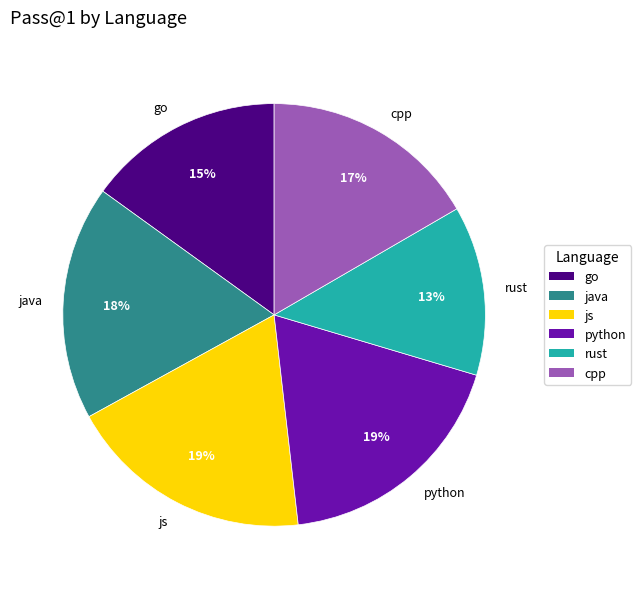

Count the number of slices in the pie.

6